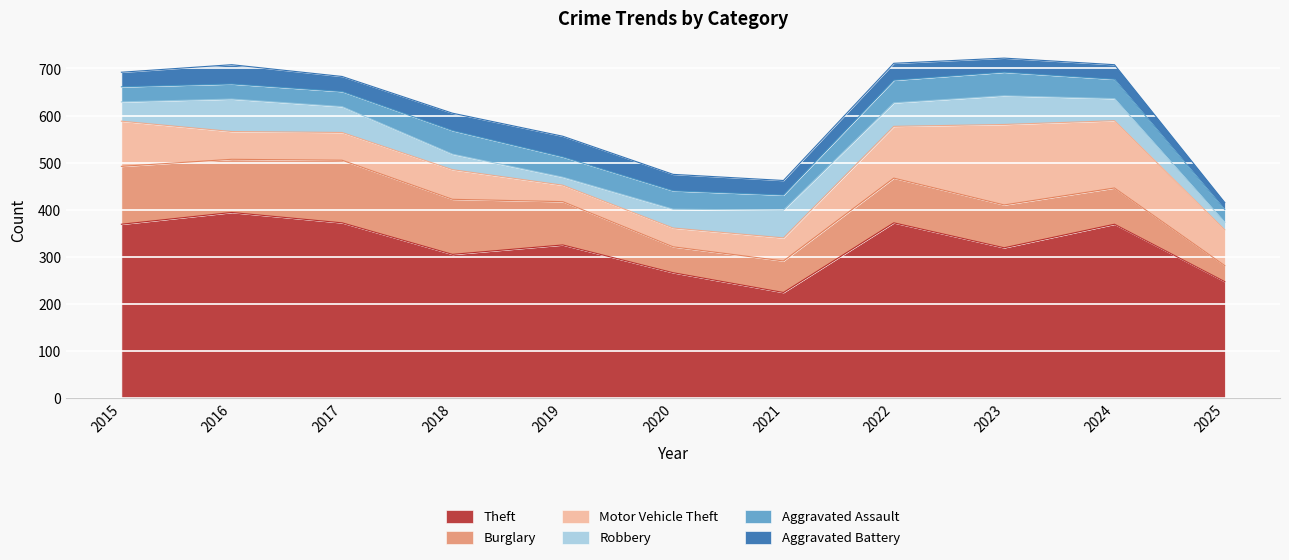

Does the chart display data point markers on the line(s)?

No